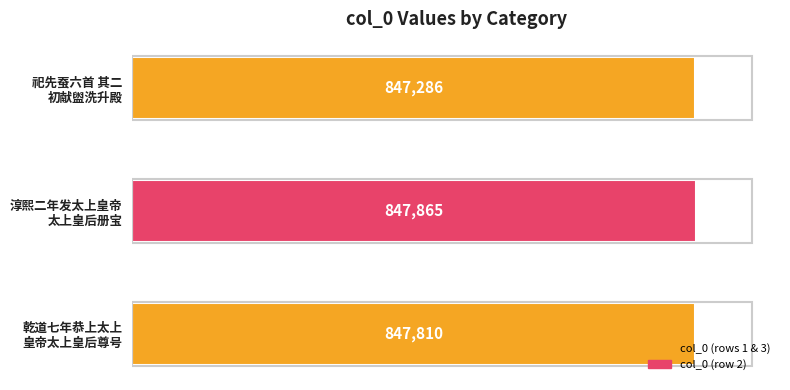

Reading top to bottom, transcribe all the data shown in this chart.

847286	847865	847810